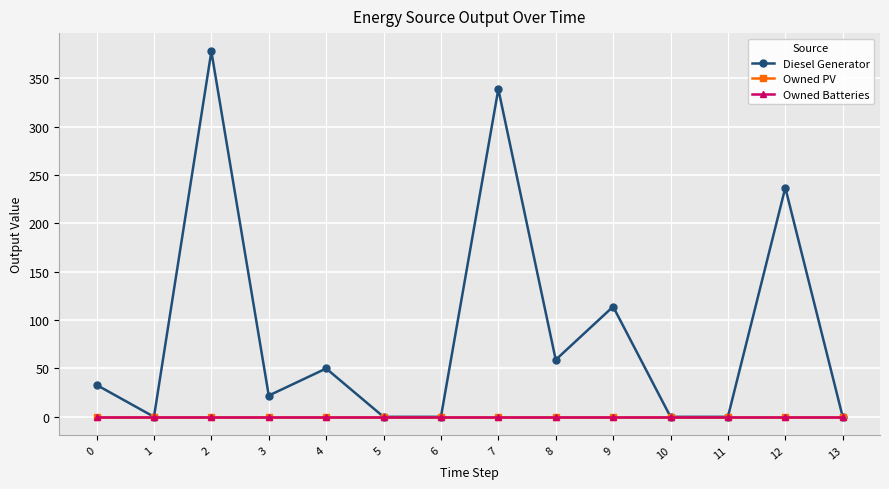

At how many categories does at least one series exceed 258?

2